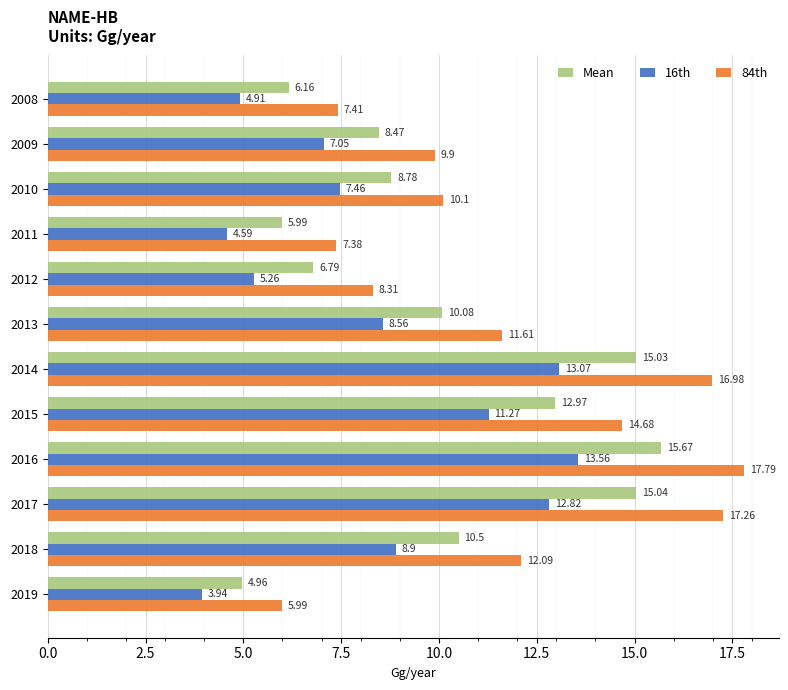

What is the difference between the maximum and minimum values in the 16th series?

9.6